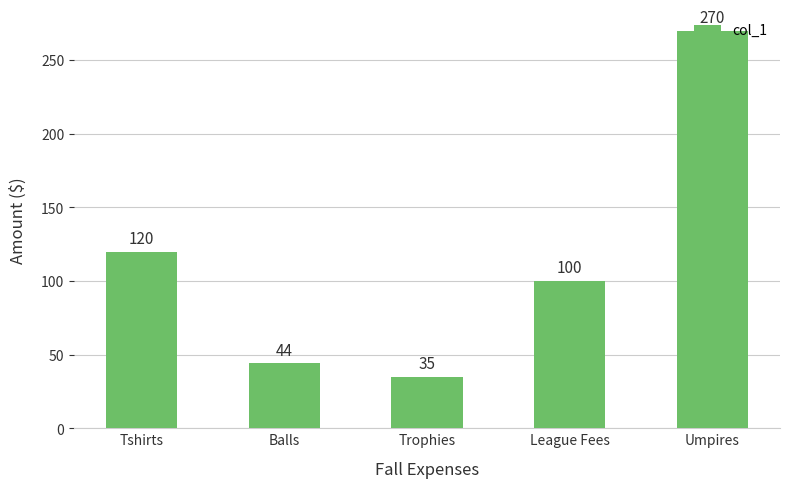

Does the chart contain stacked bars?

No